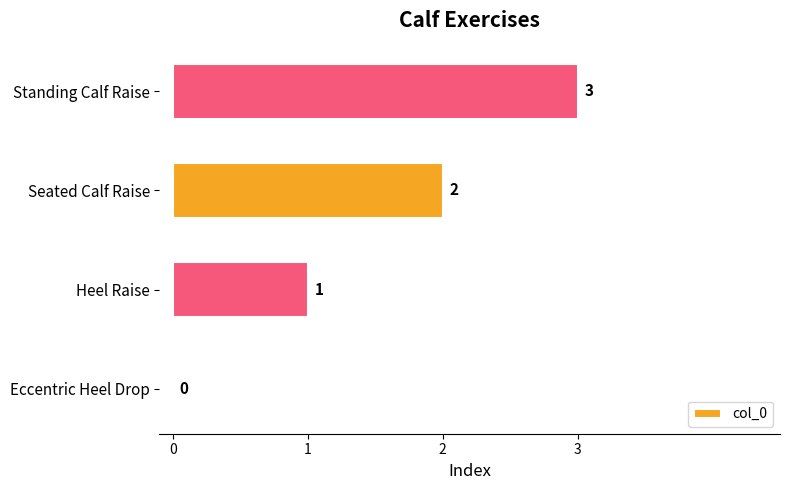

The chart shows a value of 1 at Eccentric Heel Drop. True or false?

False